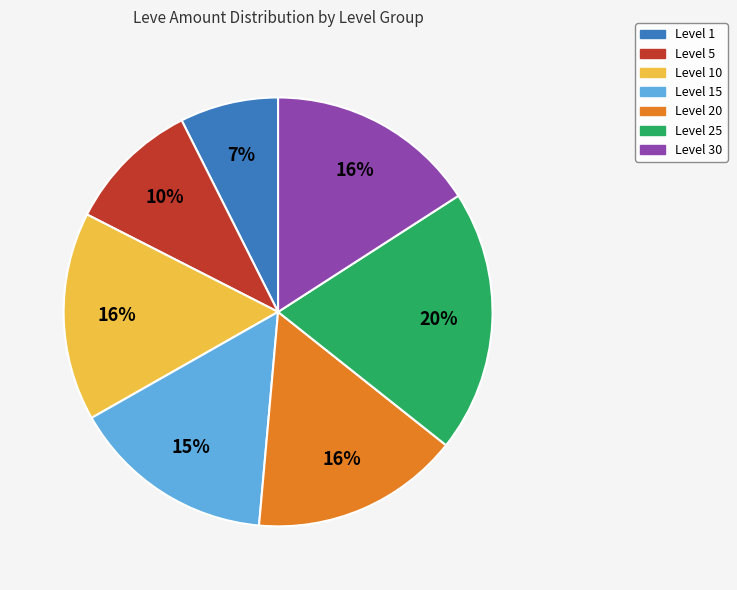

Which has a higher value, Level 5 or Level 30?

Level 30